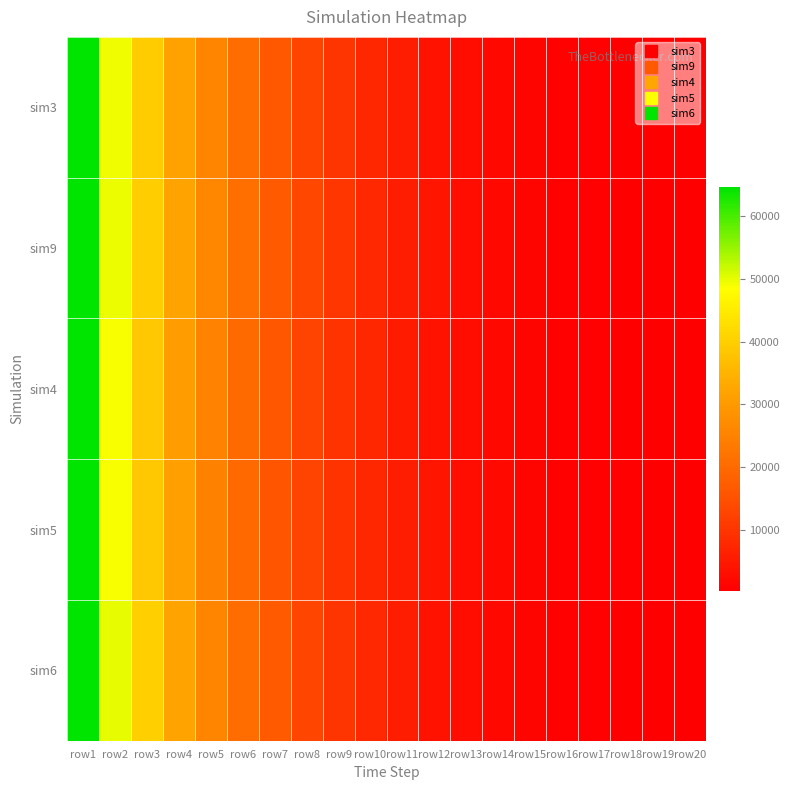

Rank the series at row9 from lowest to highest value.

sim5, sim4, sim3, sim6, sim9